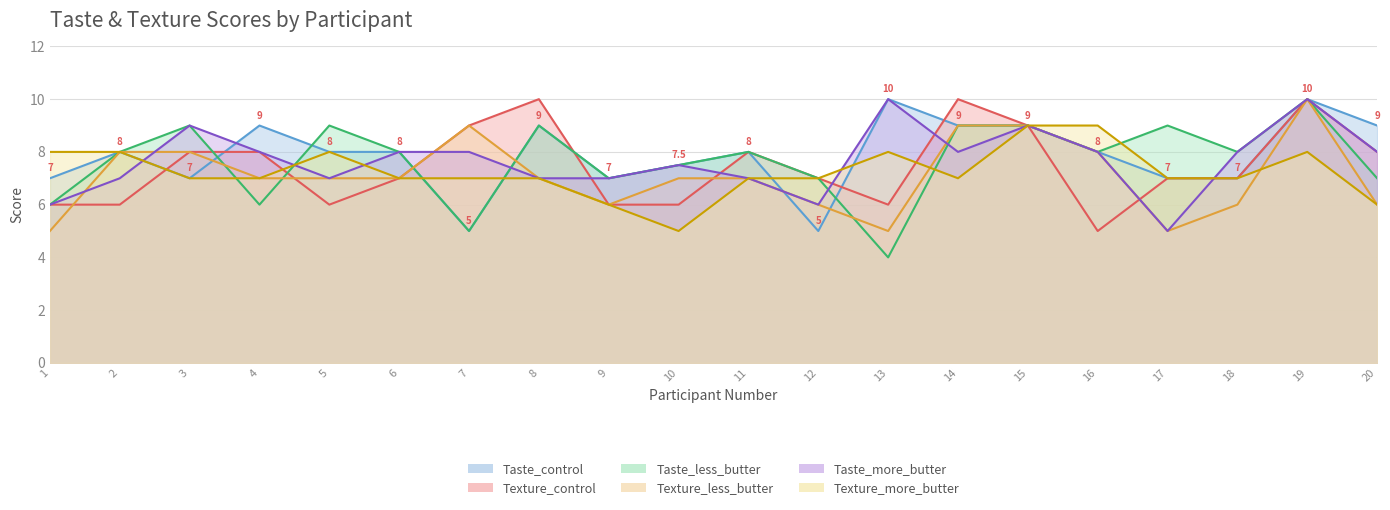

Rank the series by their maximum value, from highest to lowest.

Taste_control, Texture_control, Taste_less_butter, Texture_less_butter, Taste_more_butter, Texture_more_butter